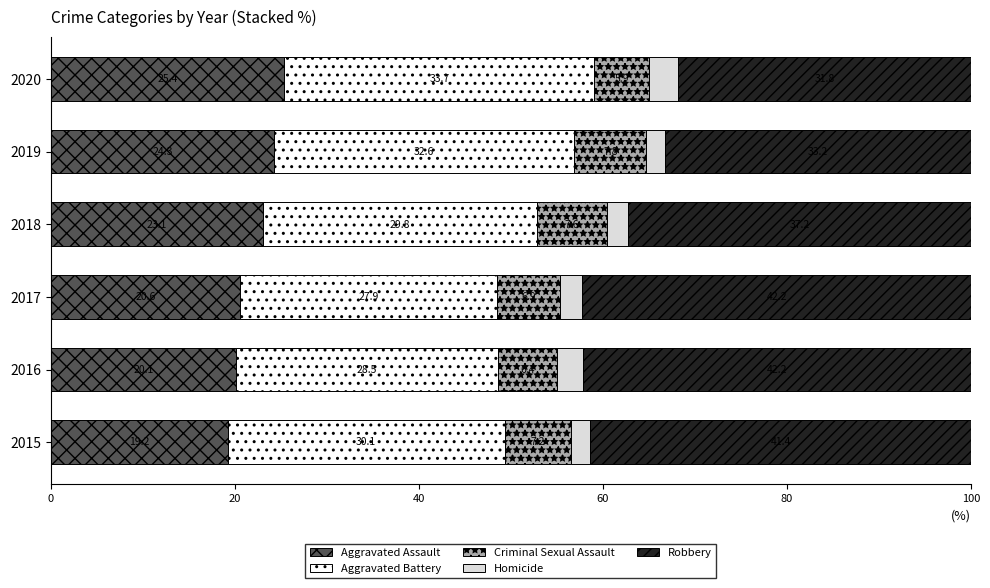

What is the total value across all series at 2019?

100.0